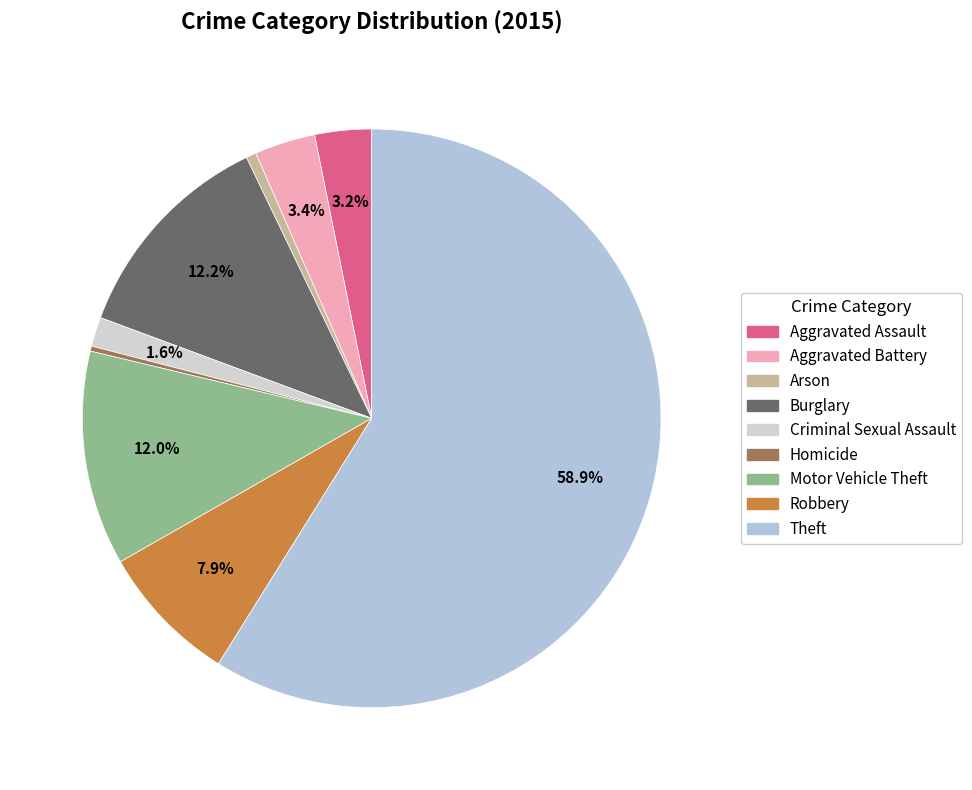

Is it true that Criminal Sexual Assault is 1% of the pie?

False